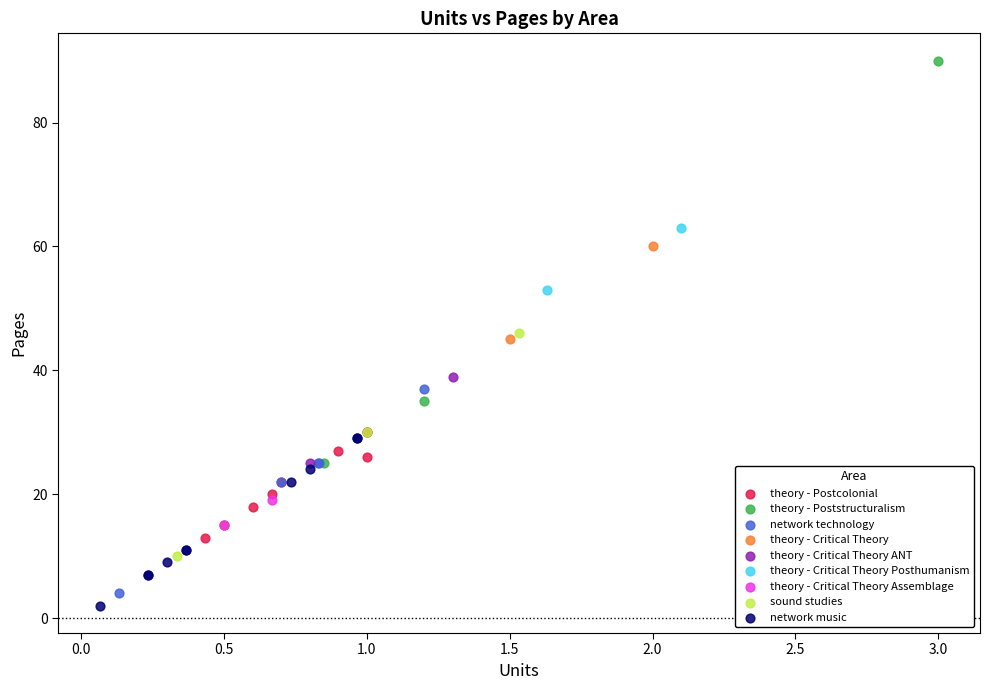

What are all the series names shown in the legend?

theory - Postcolonial, theory - Poststructuralism, network technology, theory - Critical Theory, theory - Critical Theory ANT, theory - Critical Theory Posthumanism, theory - Critical Theory Assemblage, sound studies, network music